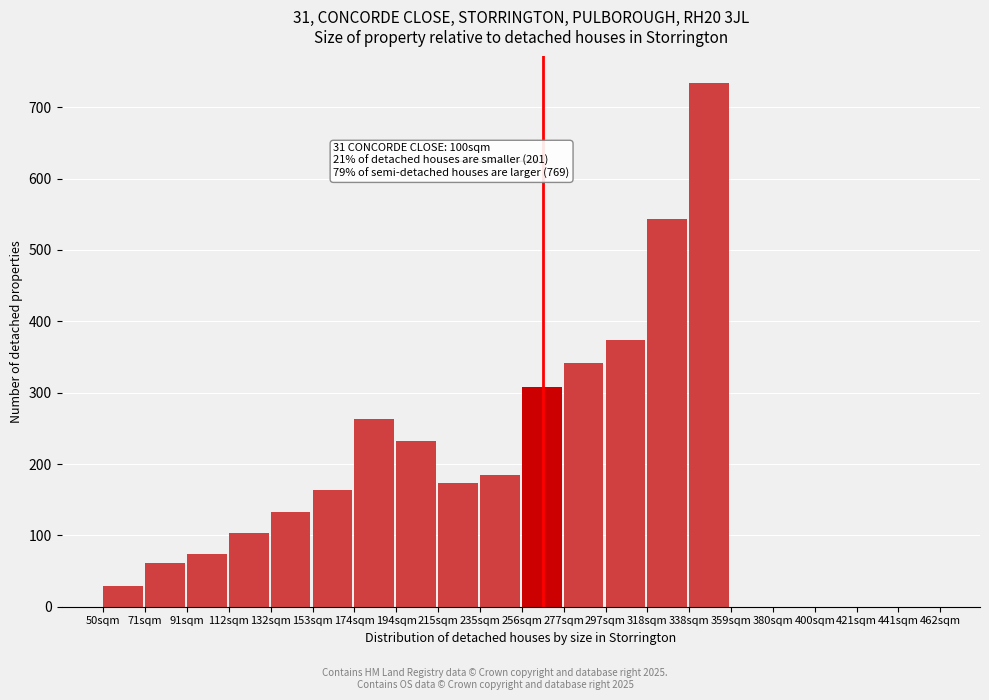

Reading left to right, transcribe all the data shown in this chart.

50sqm=29.3	71sqm=60.7	91sqm=73.3	112sqm=103.2	132sqm=133.0	153sqm=163.8	174sqm=263.1	194sqm=232.0	215sqm=173.1	235sqm=184.4	256sqm=307.3	277sqm=341.2	297sqm=374.3	318sqm=543.9	338sqm=734.4	359sqm=0.0	380sqm=0.0	400sqm=0.0	421sqm=0.0	441sqm=0.0